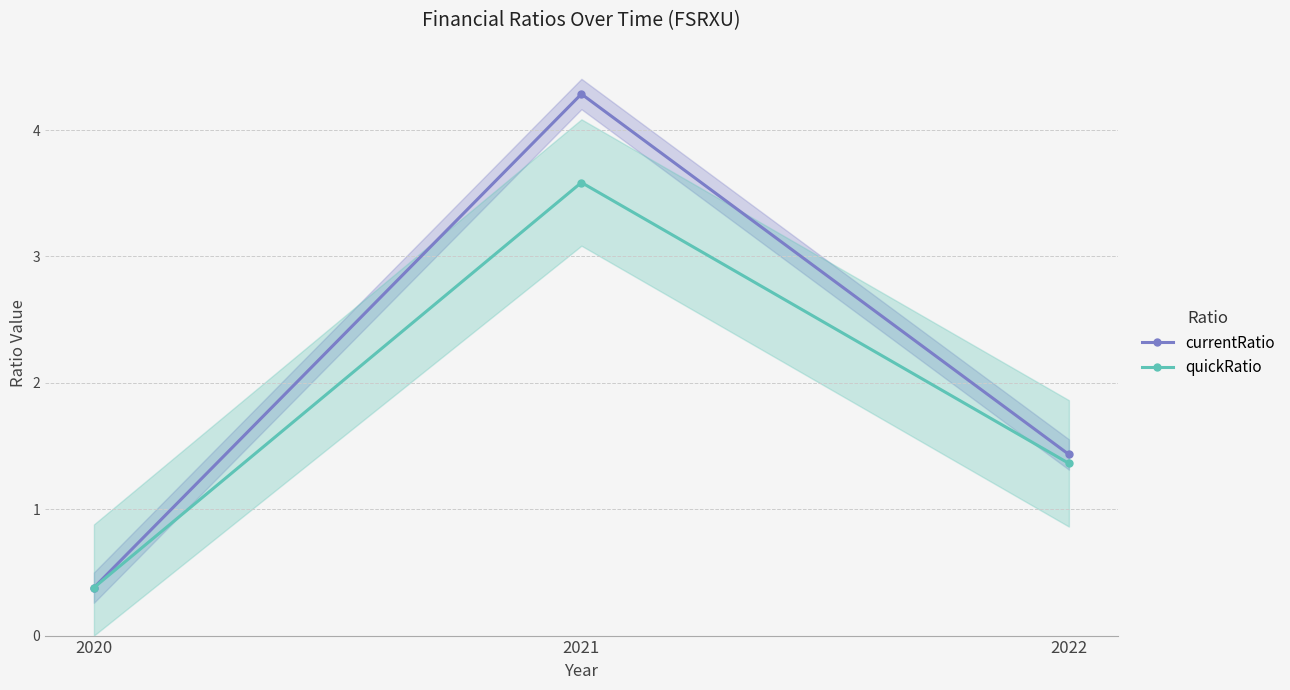

Is this an area chart (filled region under the line)?

No